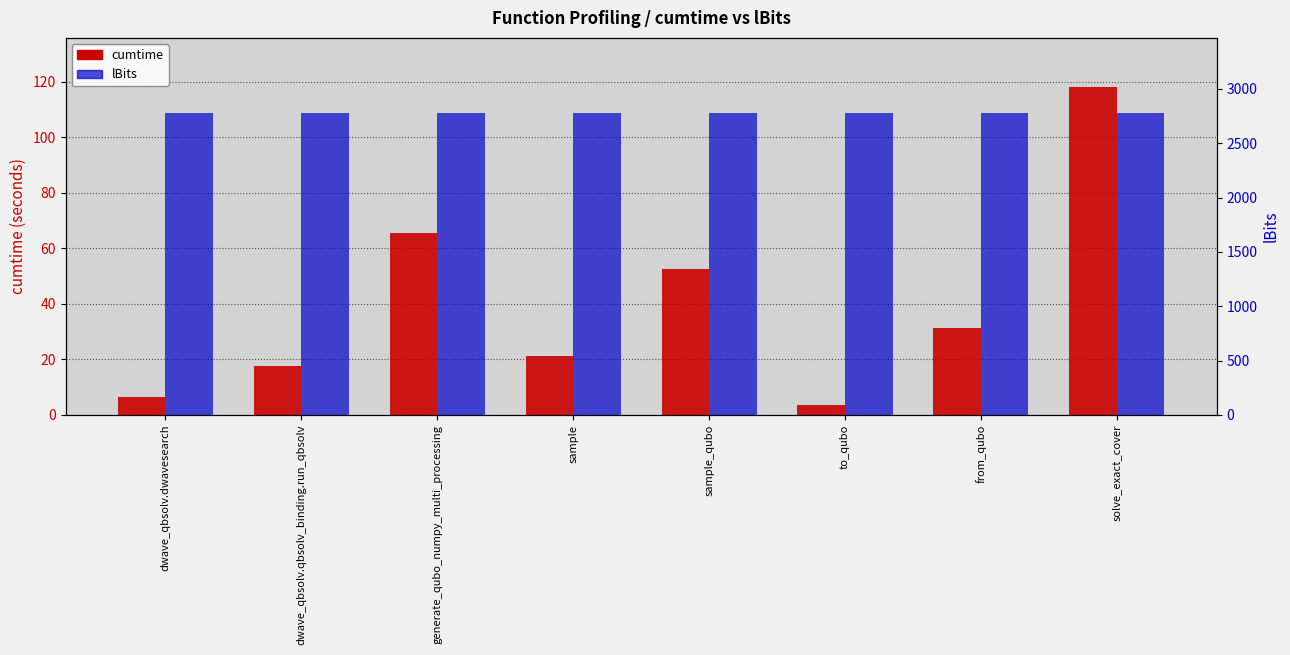

At which category is the sum across all series the highest?

solve_exact_cover